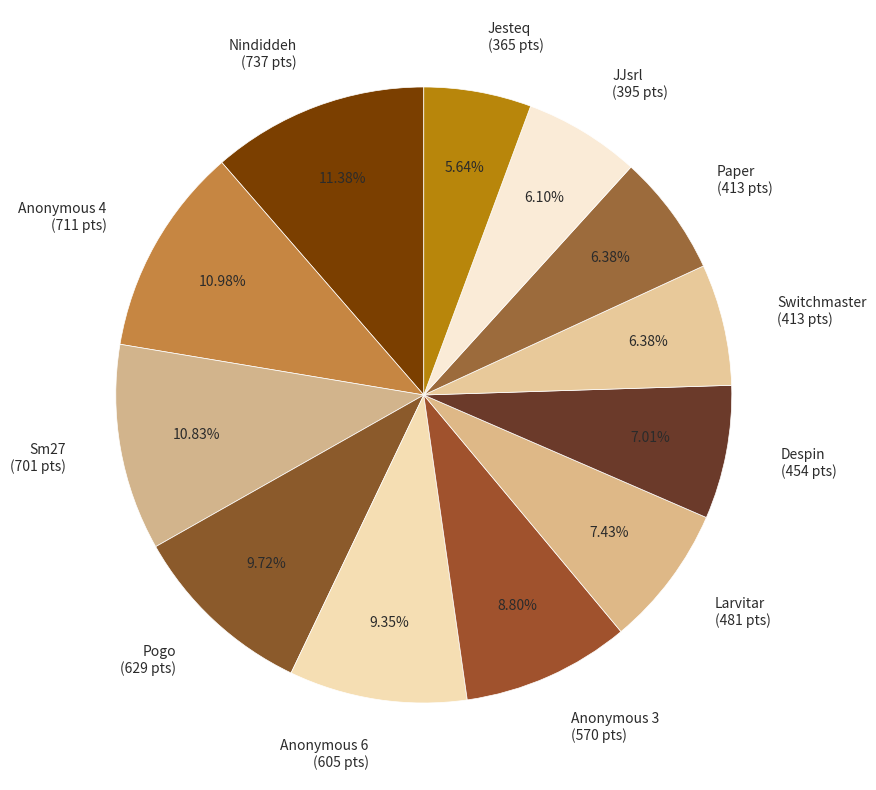

Approximately how many times larger is the value at Jesteq (365 pts) compared to JJsrl (395 pts)?

0.9